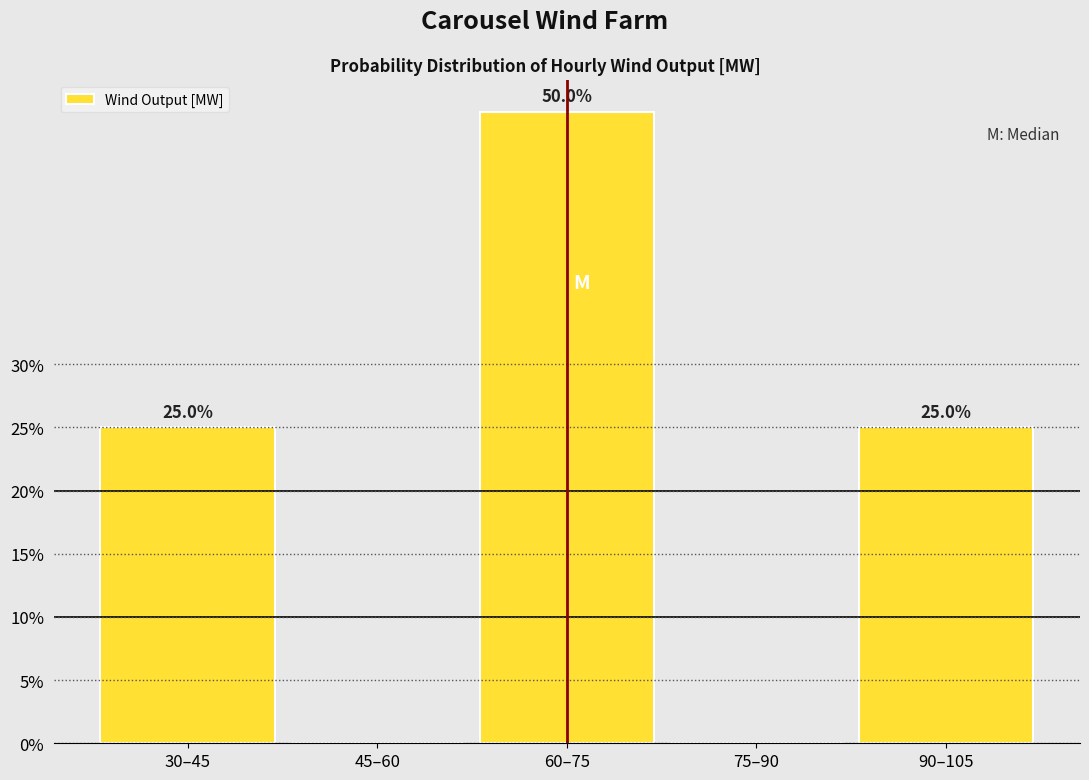

Reading right to left, transcribe all the data shown in this chart.

90–105=25	75–90=0	60–75=50	45–60=0	30–45=25